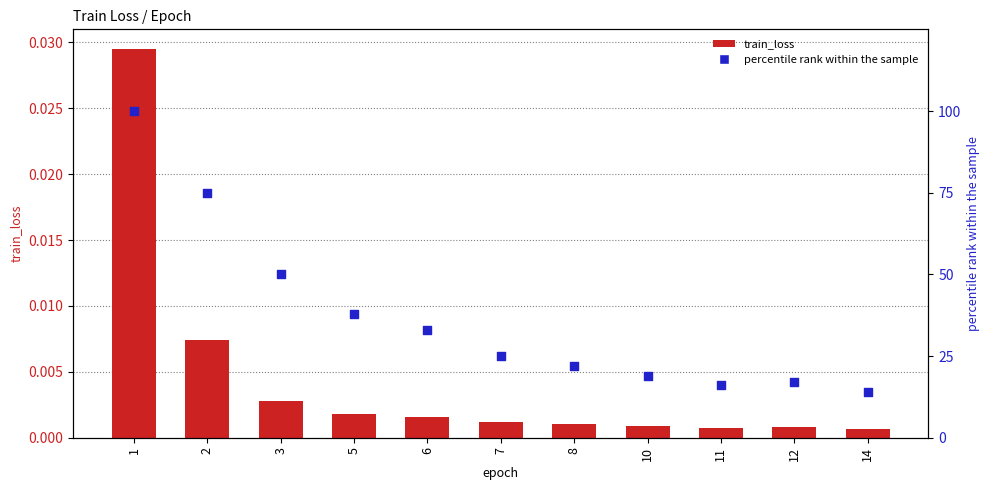

Which series reaches the maximum Y coordinate?

percentile rank